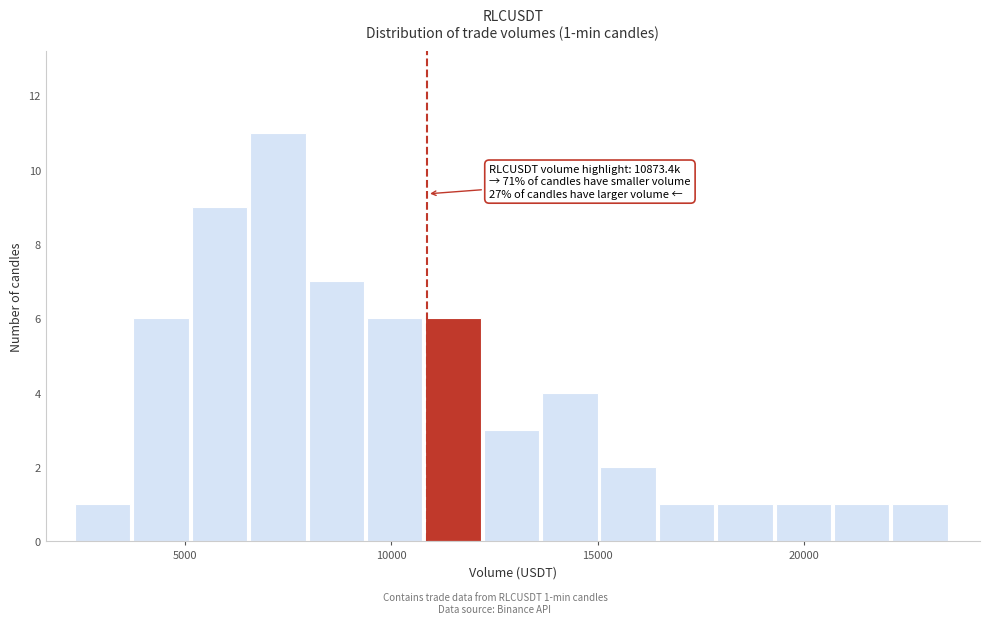

Read against the x-axis, roughly where is the centre of the tallest bar?

7500